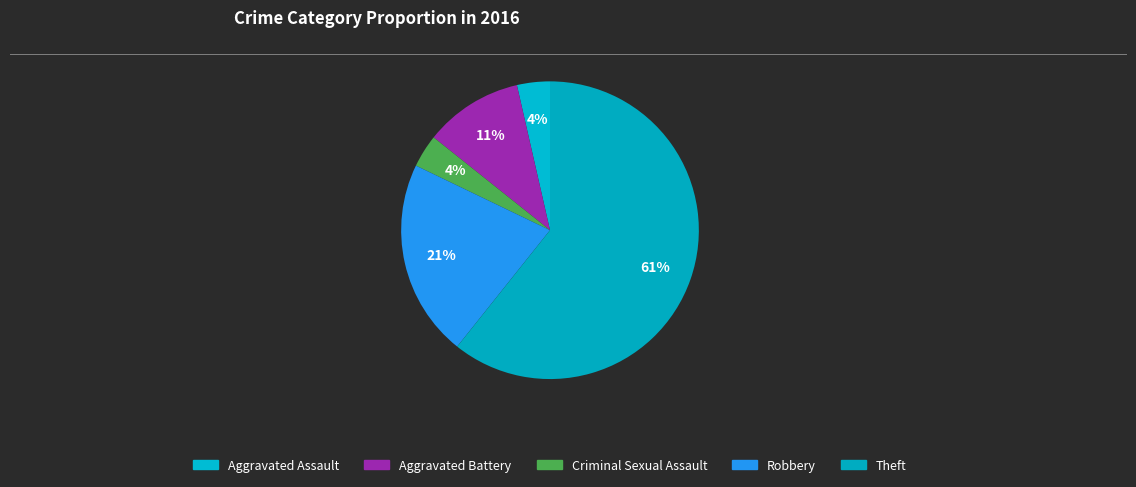

How many slices are in this pie chart?

5